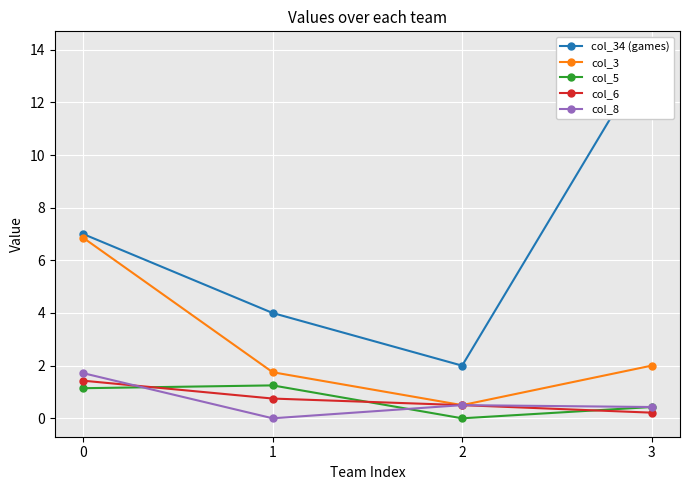

Reading left to right, transcribe all the data shown in this chart.

col_34 (games): 0=7.0	1=4.0	2=2.0	3=14.0
col_3: 0=6.9	1=1.8	2=0.5	3=2.0
col_5: 0=1.1	1=1.2	2=0.0	3=0.4
col_6: 0=1.4	1=0.8	2=0.5	3=0.2
col_8: 0=1.7	1=0.0	2=0.5	3=0.4